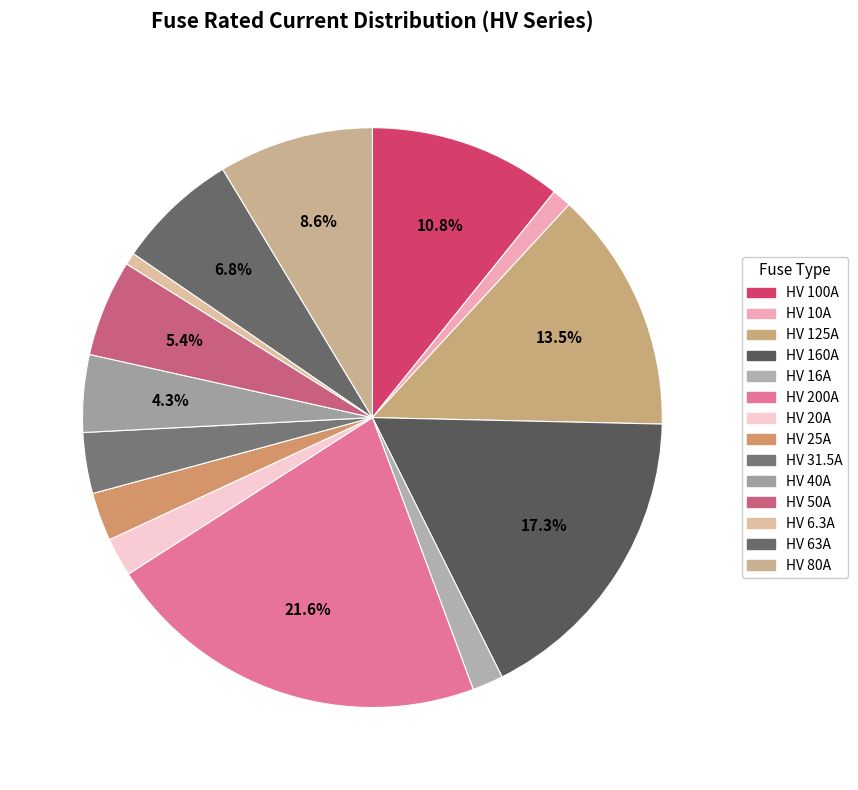

Count the number of slices in the pie.

14